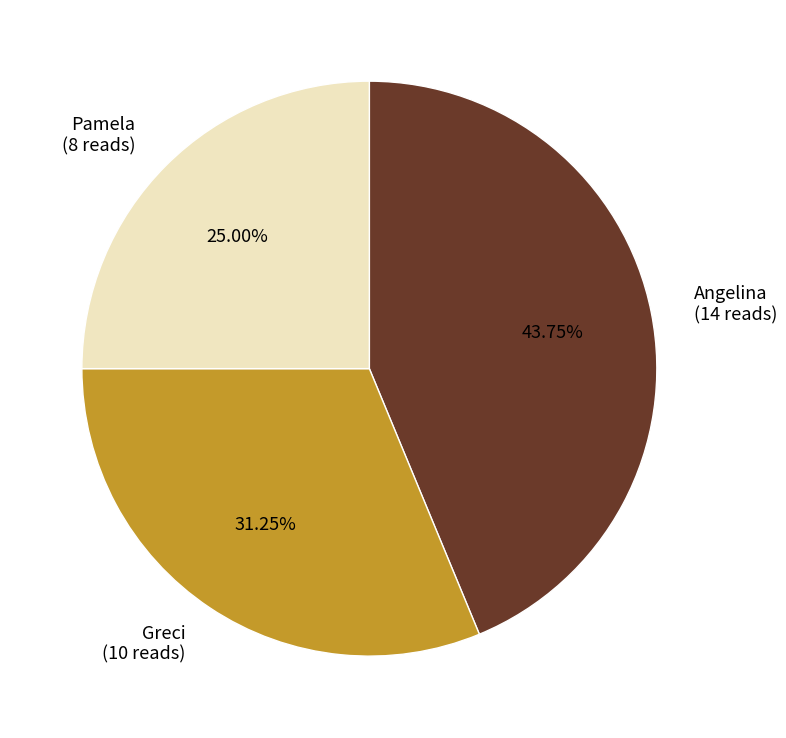

Is there a majority slice in this chart?

No